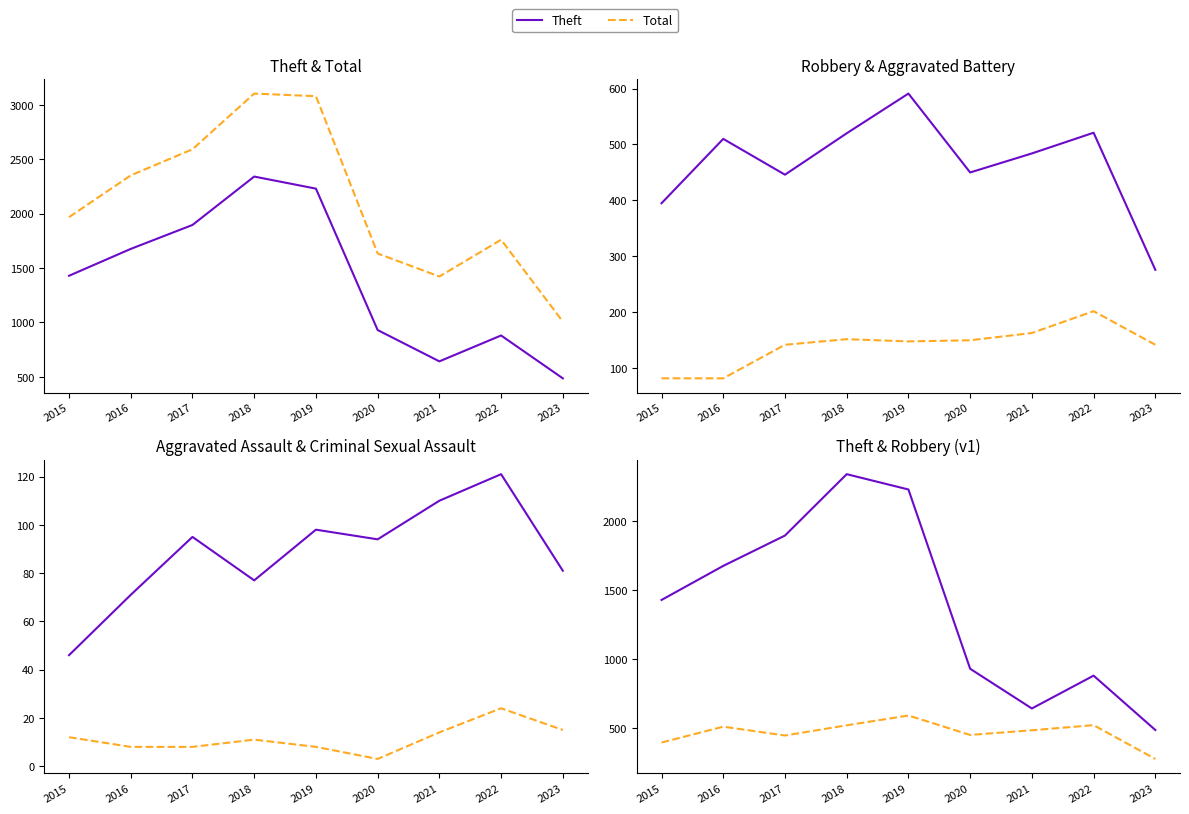

What is the value of the Aggravated Assault point at the 2nd from the left?

71